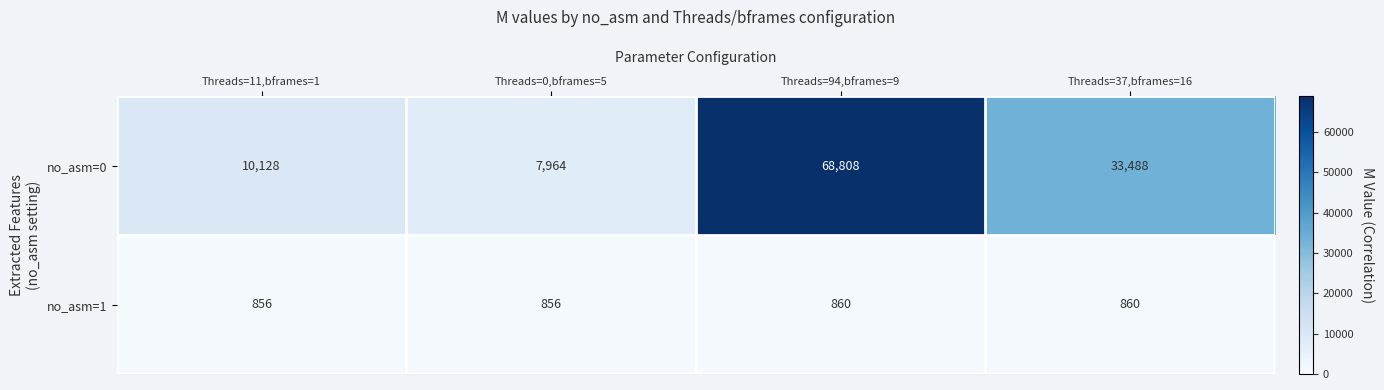

Which series has the largest total across all categories?

no_asm=0